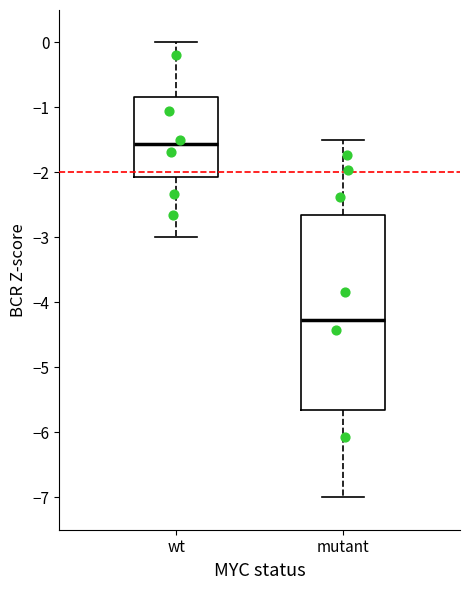

Which box's median line is the highest?

wt